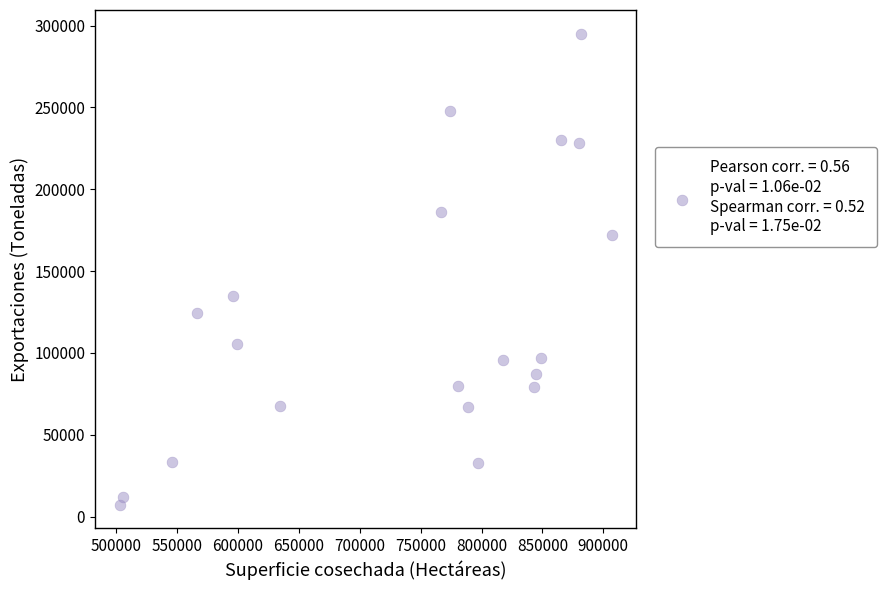

What is the range of Y values (max minus min)?

287659.3